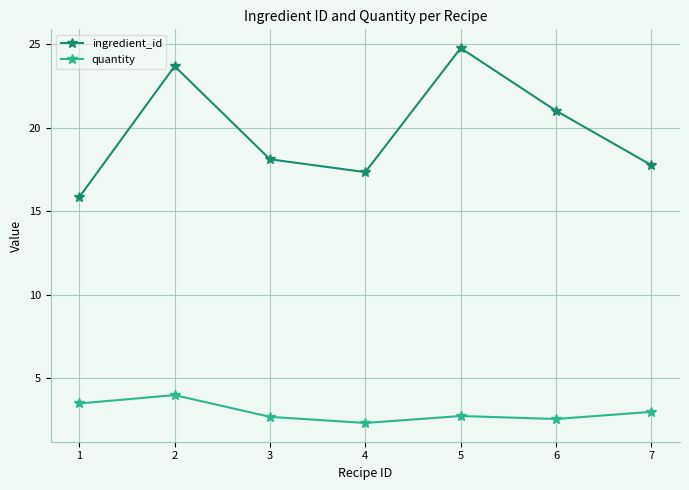

What is the sum of all quantity values?

20.9